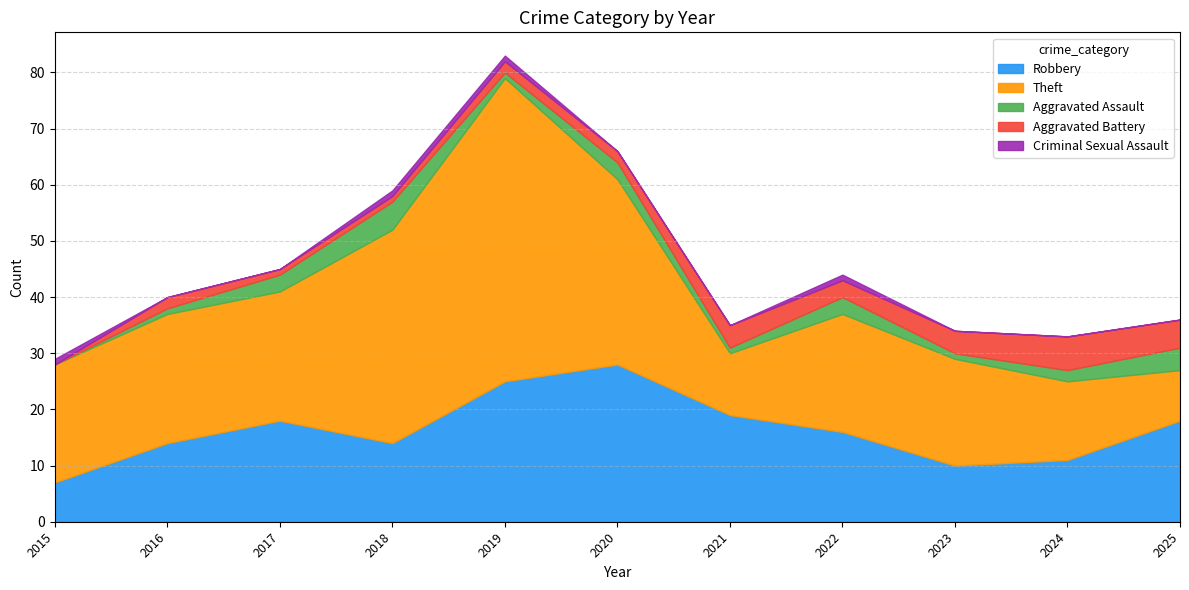

True or false: Aggravated Battery and Robbery cross at least once.

False